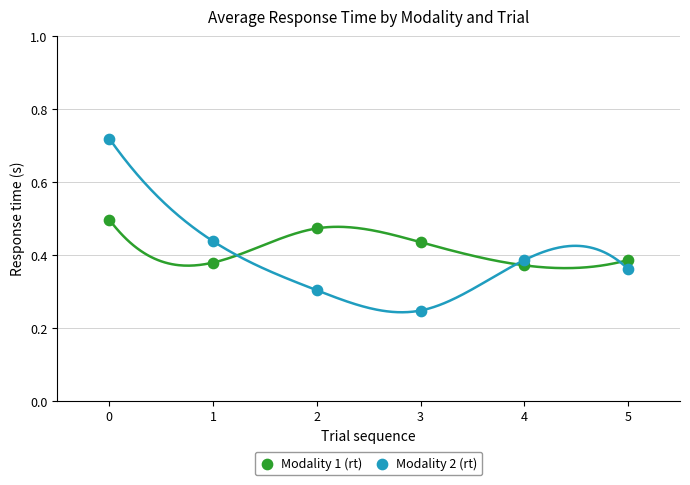

Which series contains the highest Y value?

Modality 2 (rt)